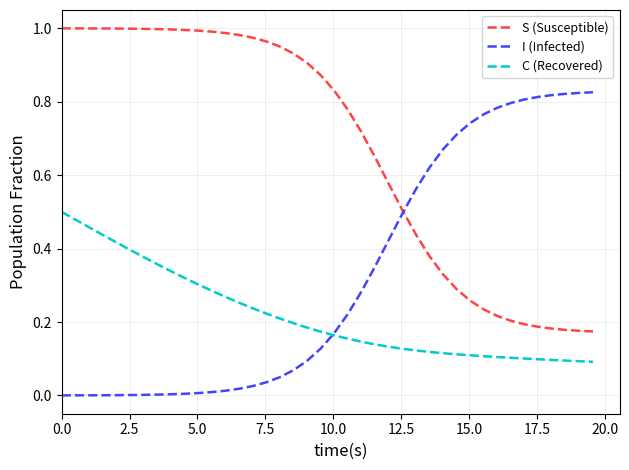

Which series has the largest total across all categories?

S (Susceptible)